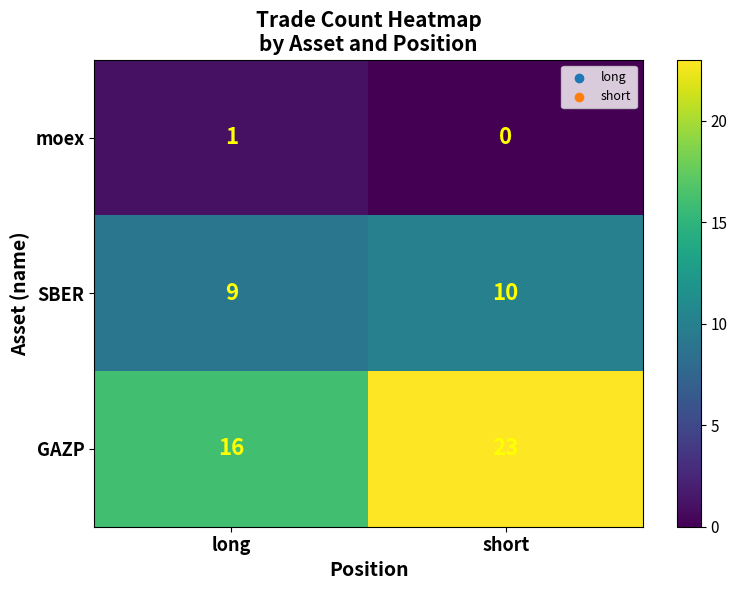

List the series in order of their overall mean, highest first.

GAZP, SBER, moex